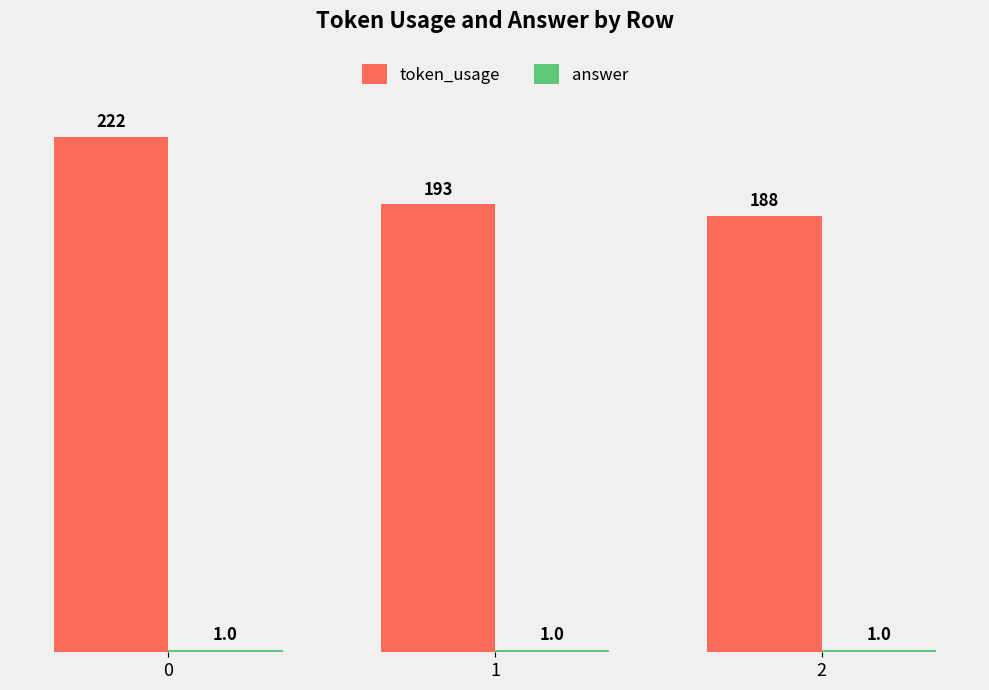

The token_usage series shows 68 at 2. True or false?

False